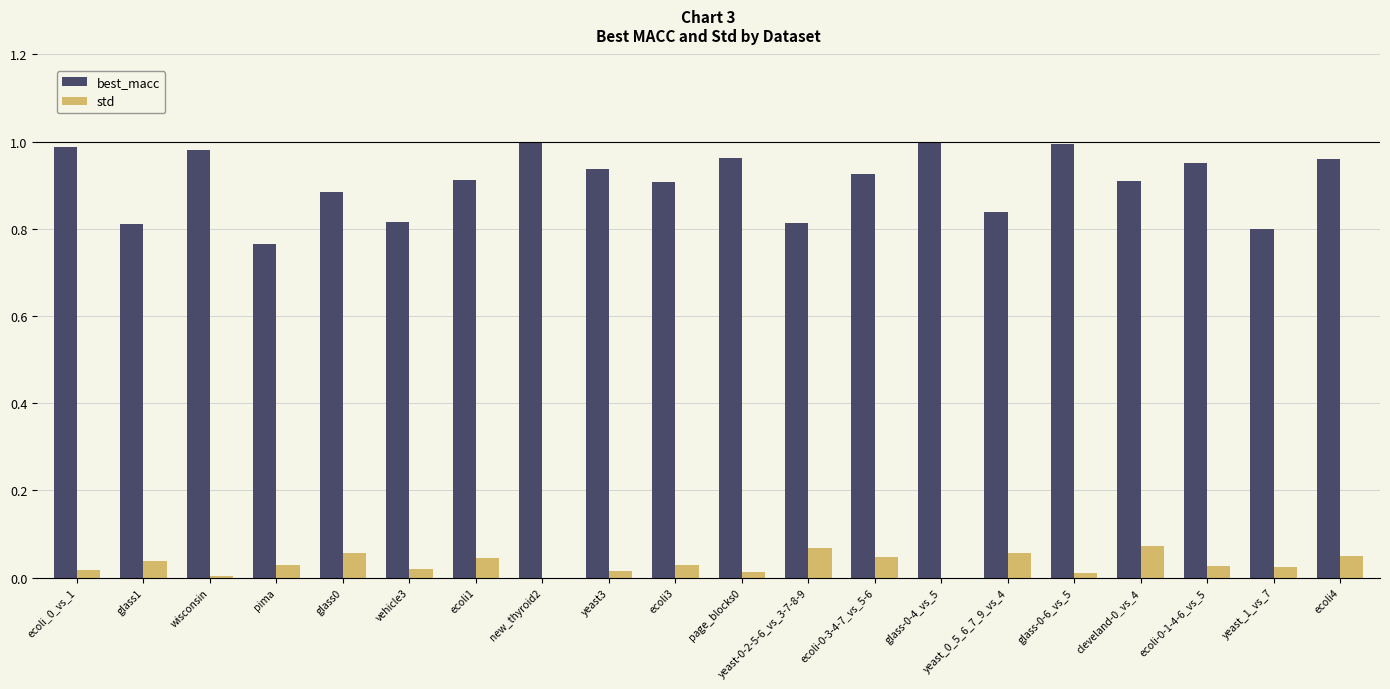

Are the bars horizontal?

No